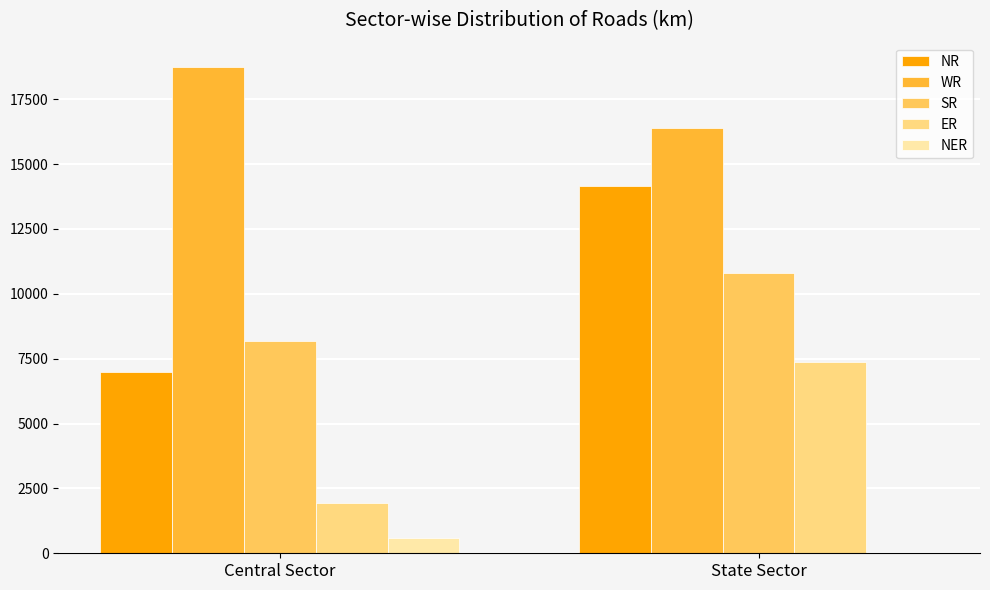

Is the value of SR at State Sector greater than the value of WR at Central Sector?

No